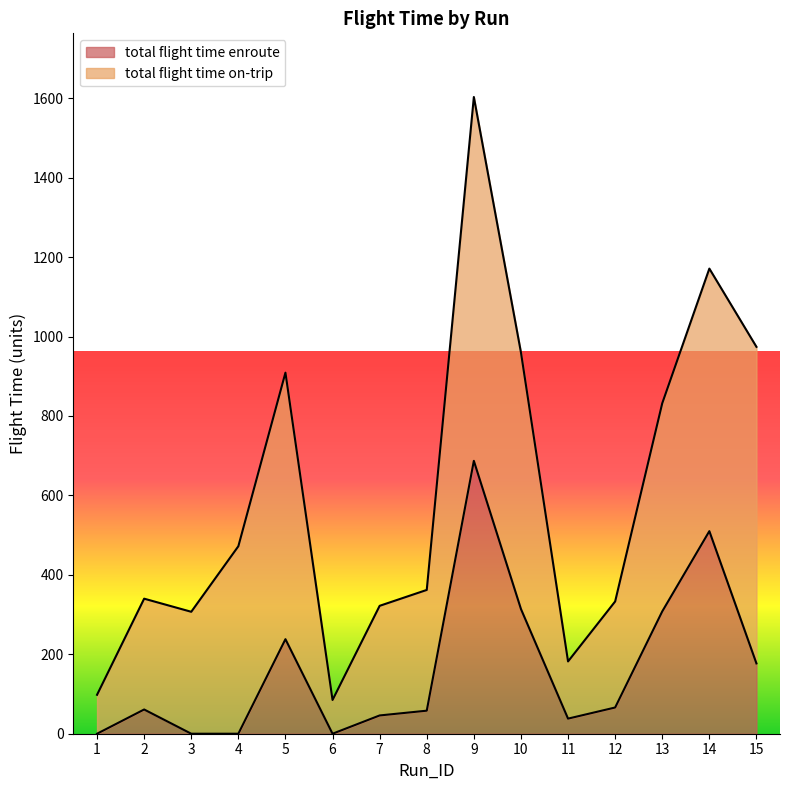

Between 11 and 15, which is larger?

15